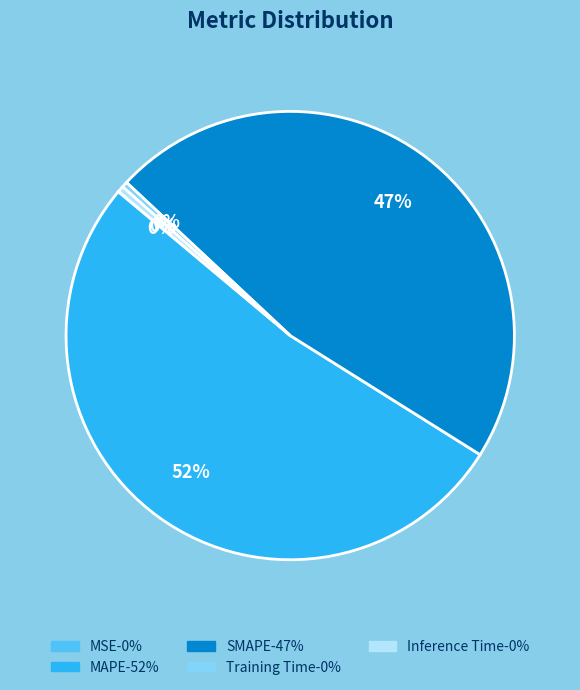

To the nearest percent, what is the average slice percentage?

20%